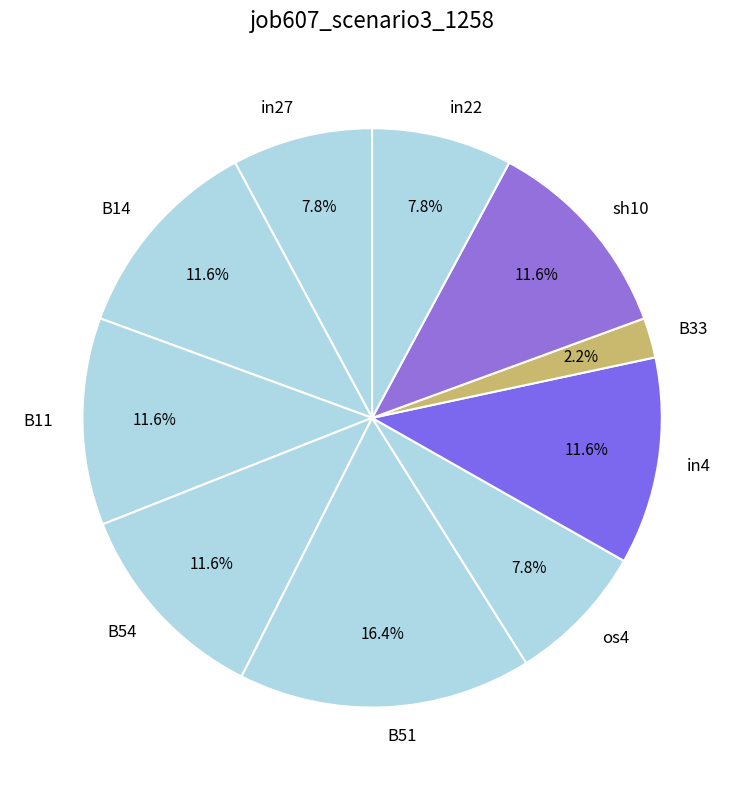

To the nearest percent, what portion does in22 represent?

8%